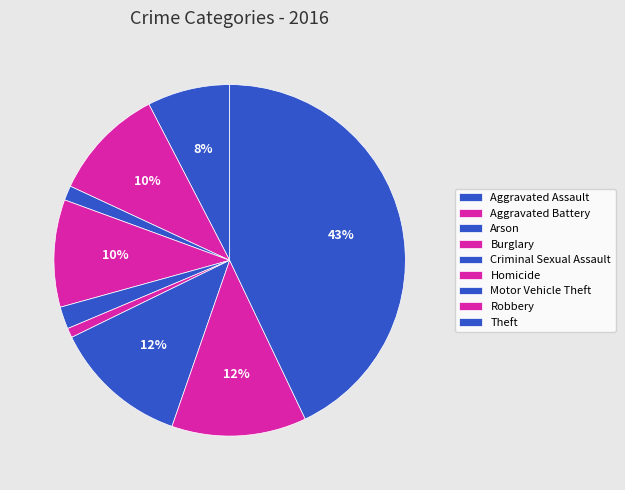

Is it true that Criminal Sexual Assault is 2% of the pie?

True